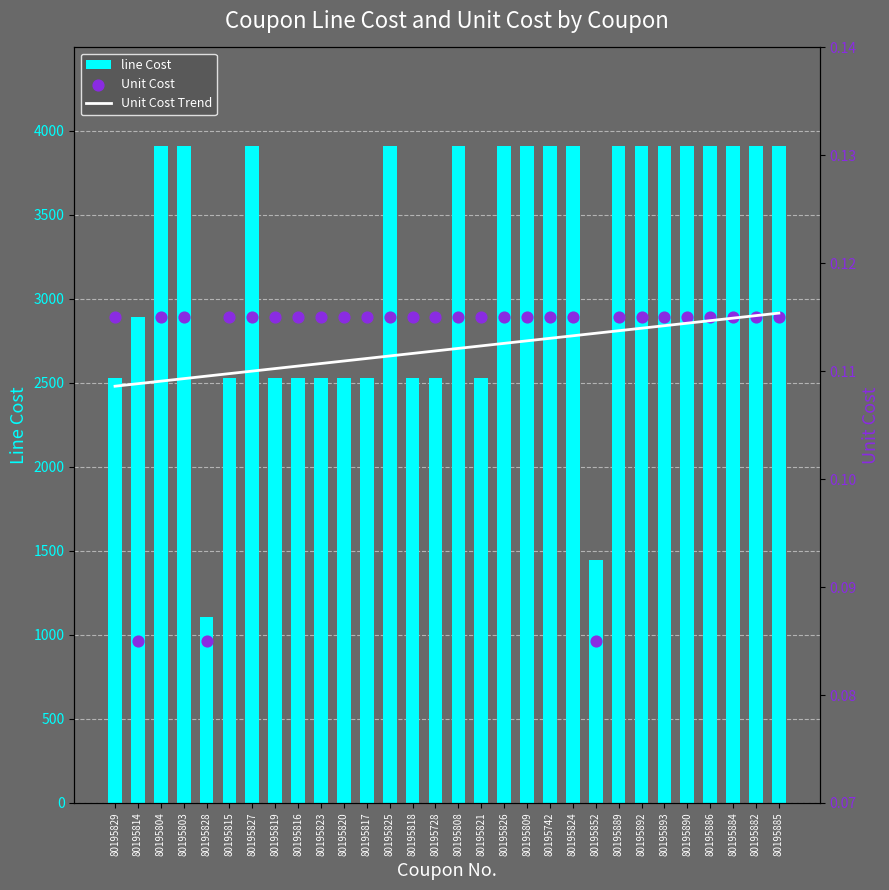

Which series has the largest Y range (max minus min)?

line Cost